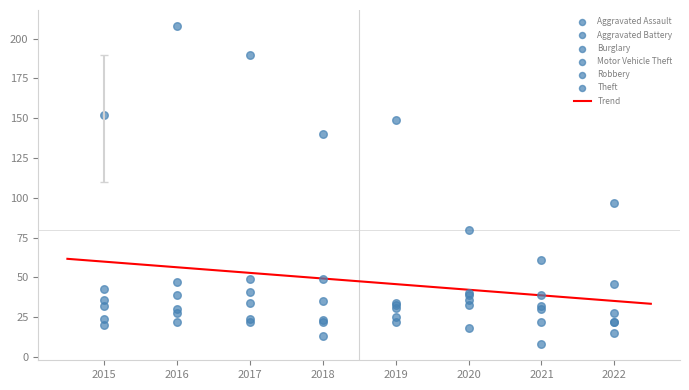

At which category is the sum across all series the highest?

2016